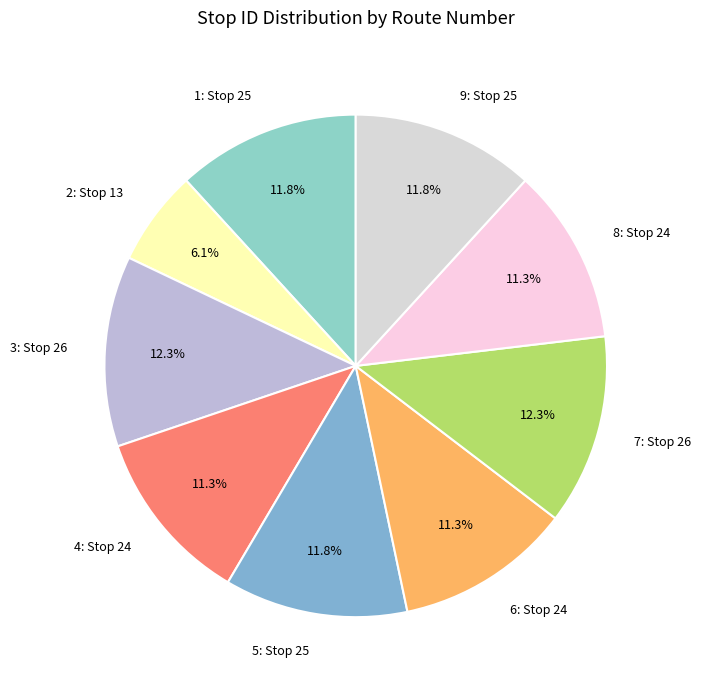

What is the smallest slice in the pie chart?

2: Stop 13